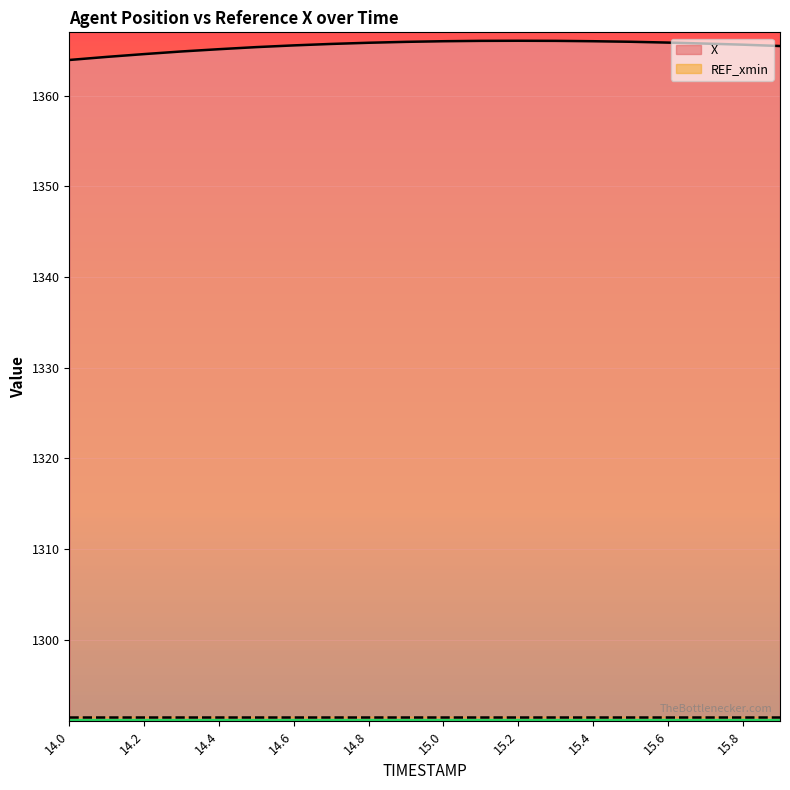

At which category does the data reach its first local peak?

15.2